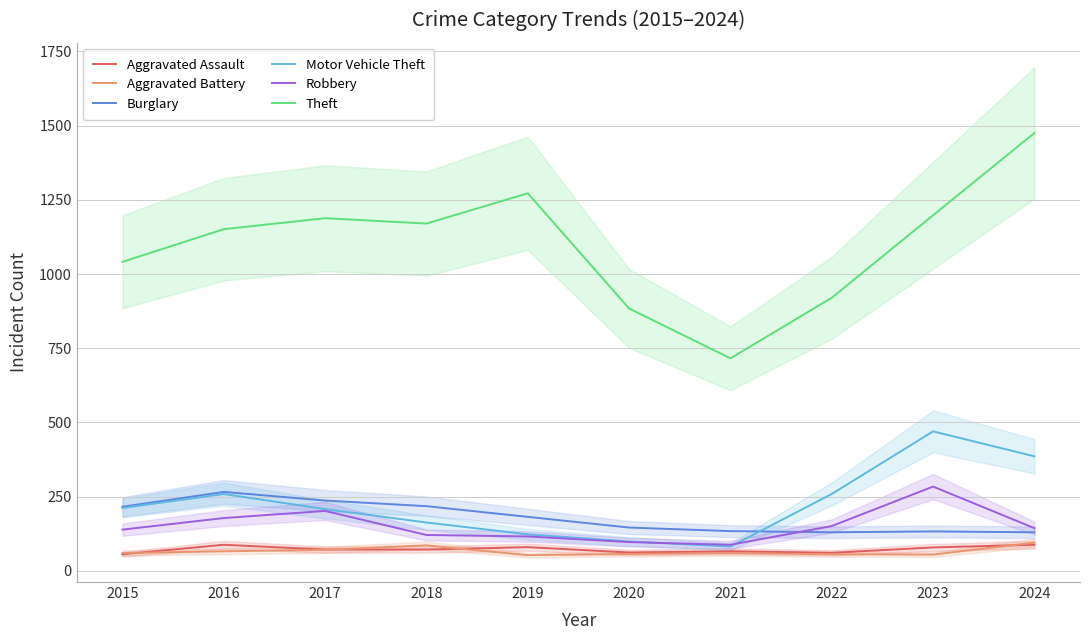

What is the greatest value displayed?

1475